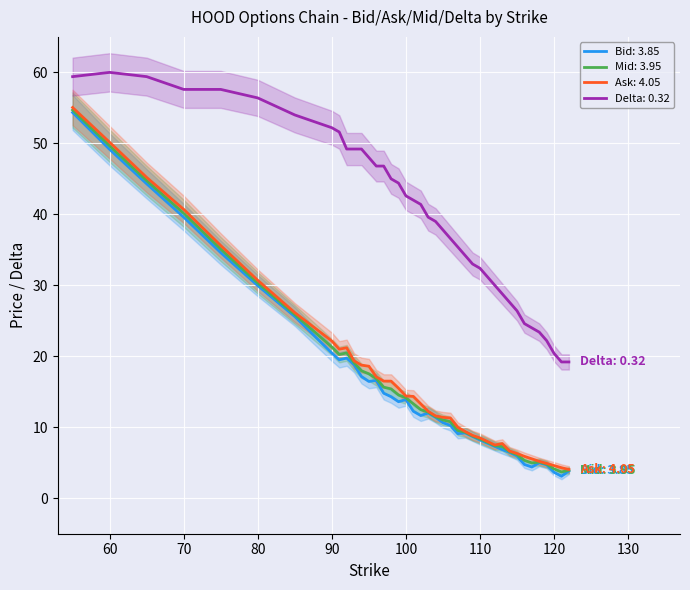

What is the value of the Bid point at the 11th from the left?

18.8